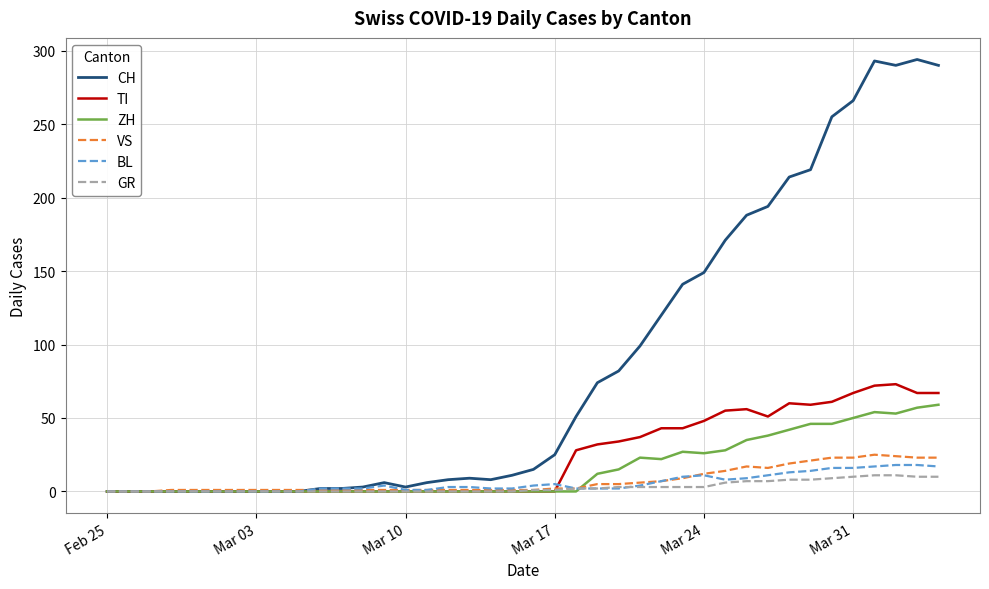

At how many categories does at least one series exceed 185?

10